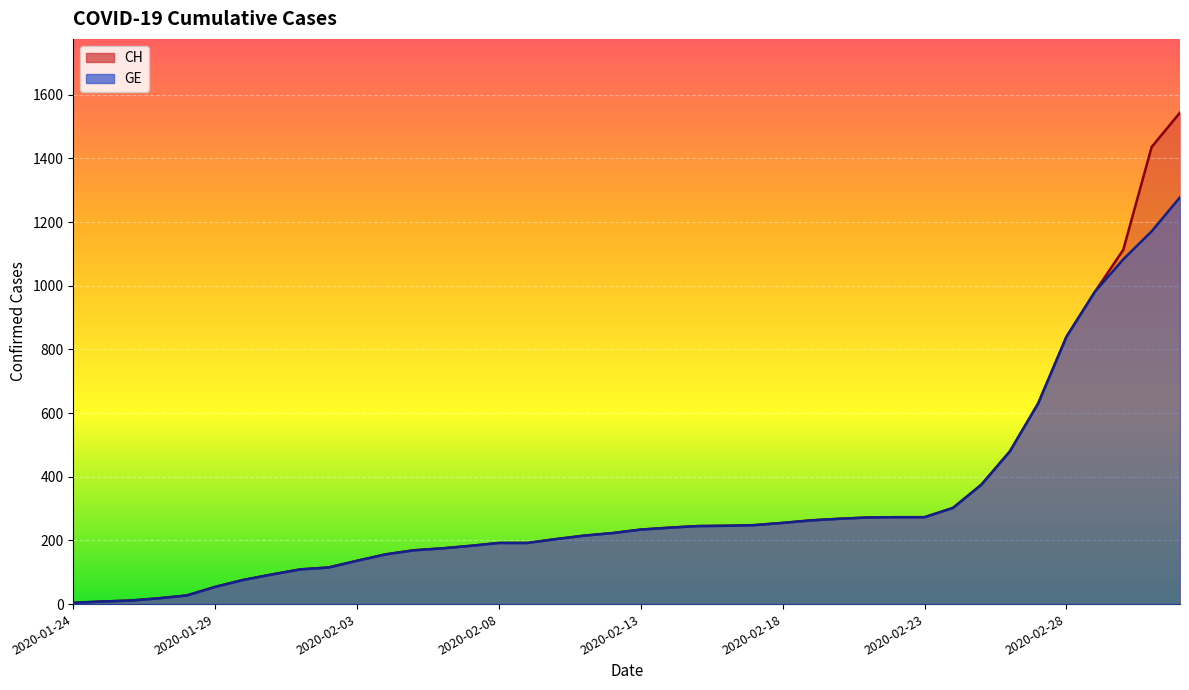

True or false: GE and CH cross at least once.

False